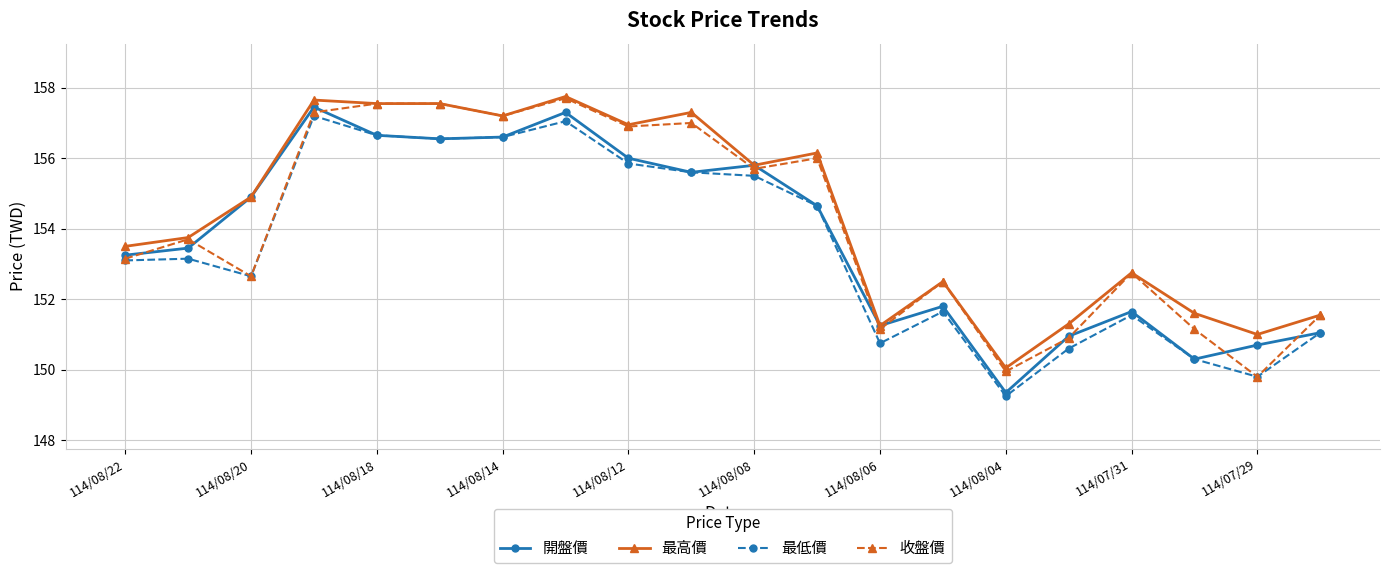

True or false: 最低價 and 最高價 intersect in this chart.

False